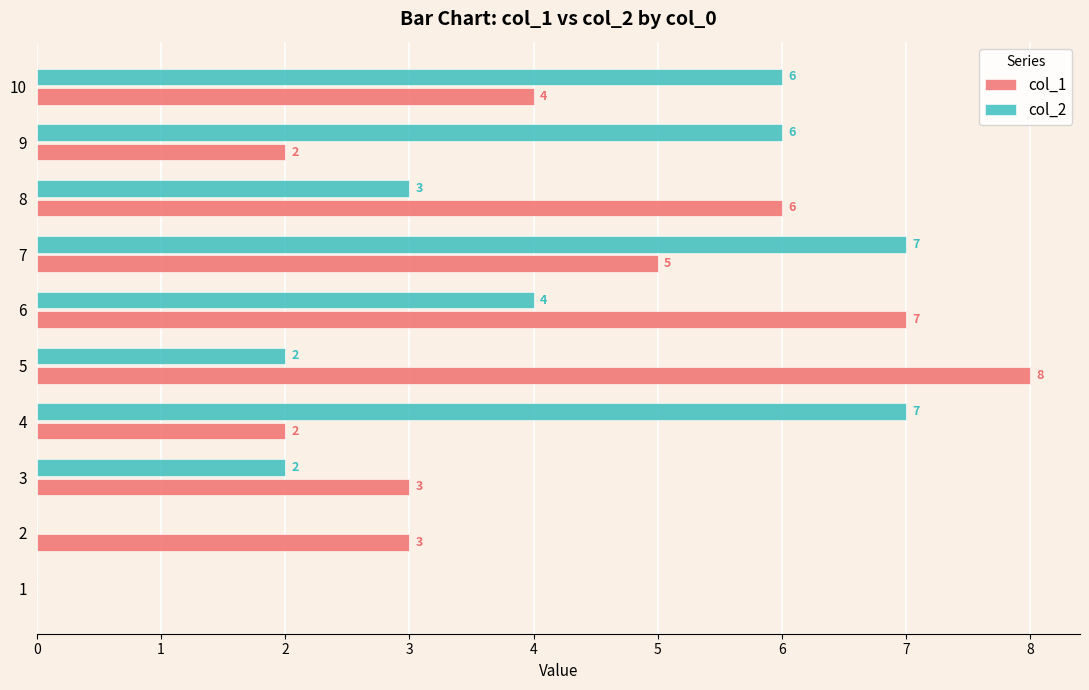

How many data points does each series have?

10